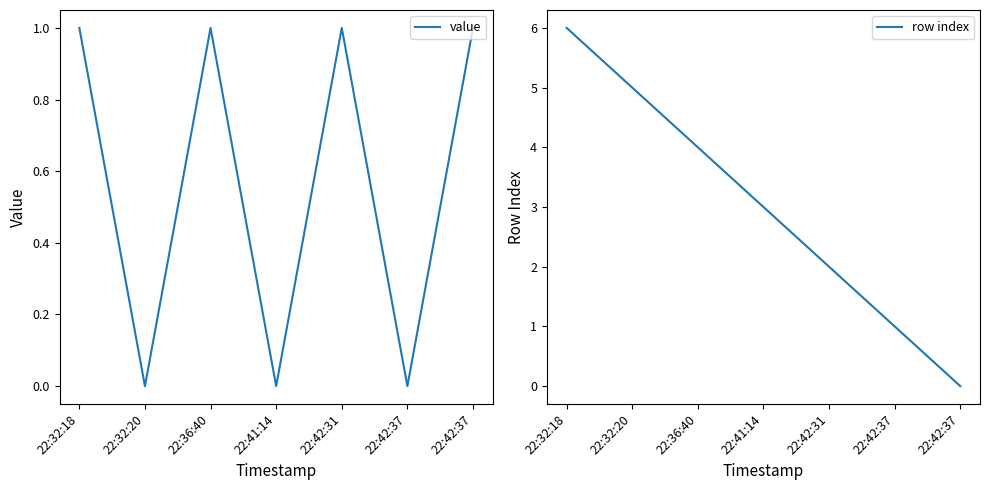

What is the difference between the maximum and second lowest values in the row index series?

5